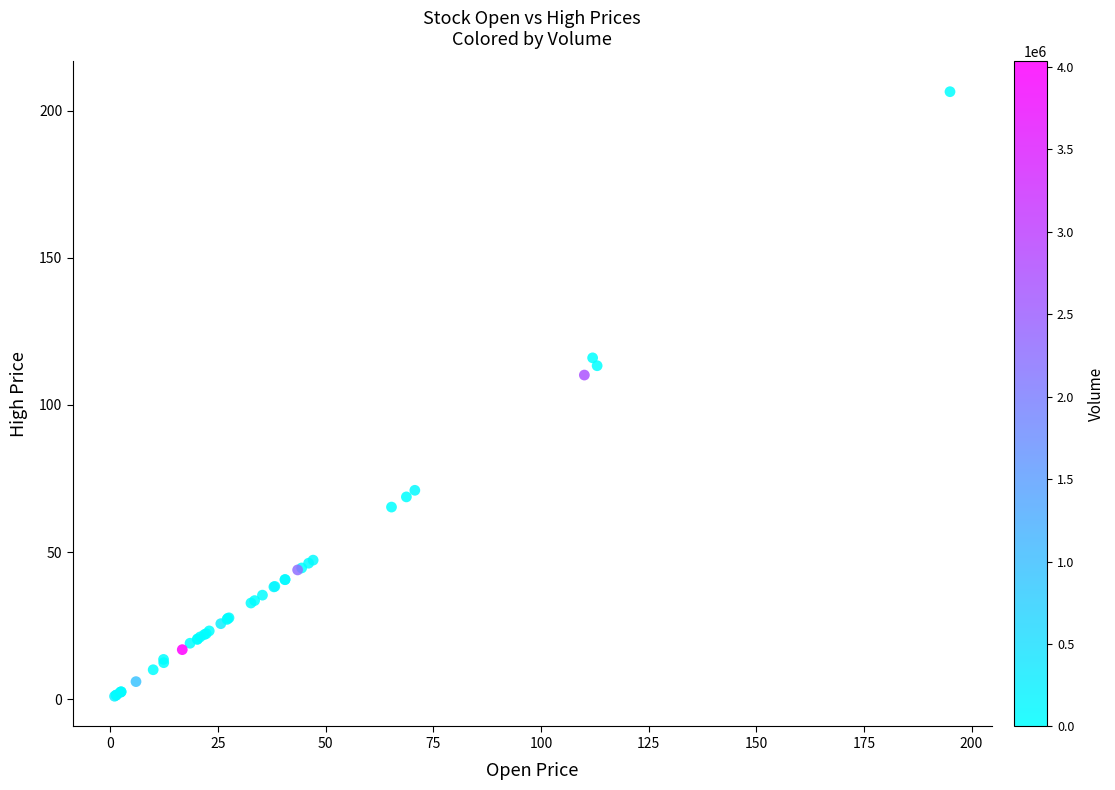

What Y value in the scatter plot is closest to 103?

110.2